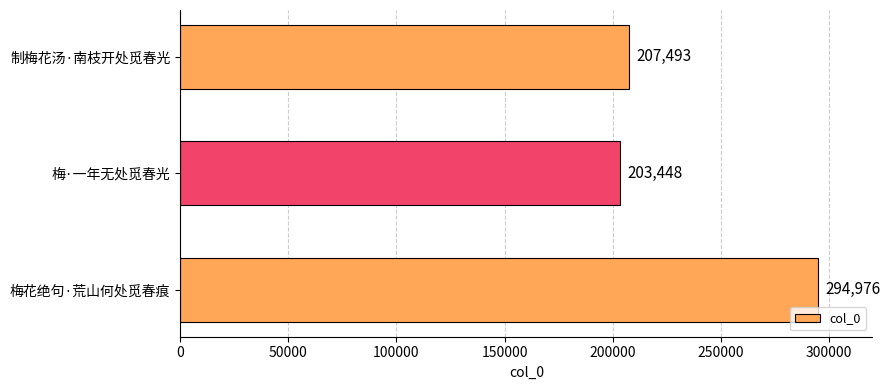

Which label corresponds to the smallest value in the chart?

梅·一年无处觅春光